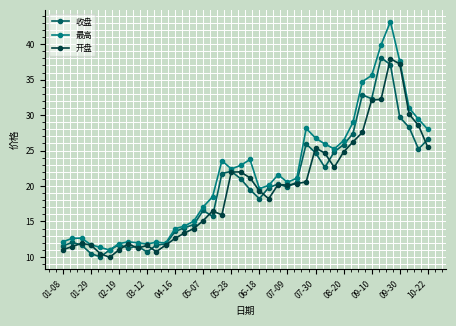

What is the value of the 开盘 point at the 28th from the left?

25.4